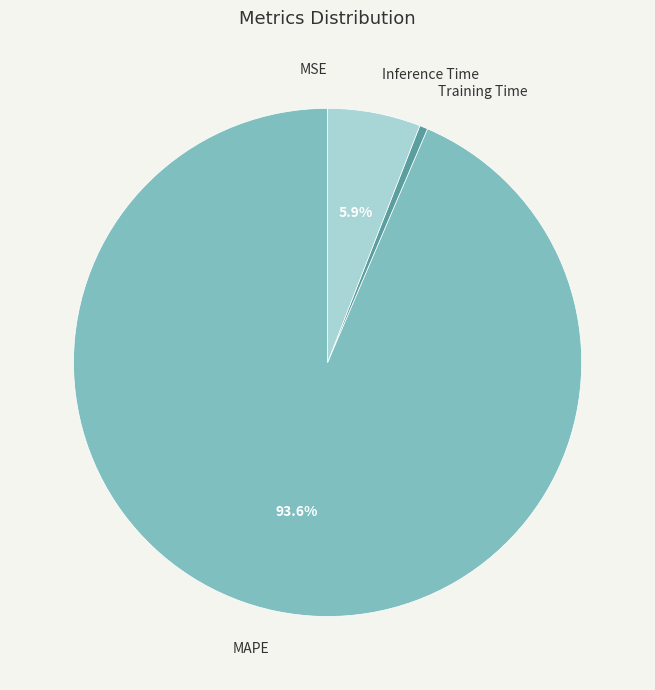

To the nearest percent, what is the average slice percentage?

25%